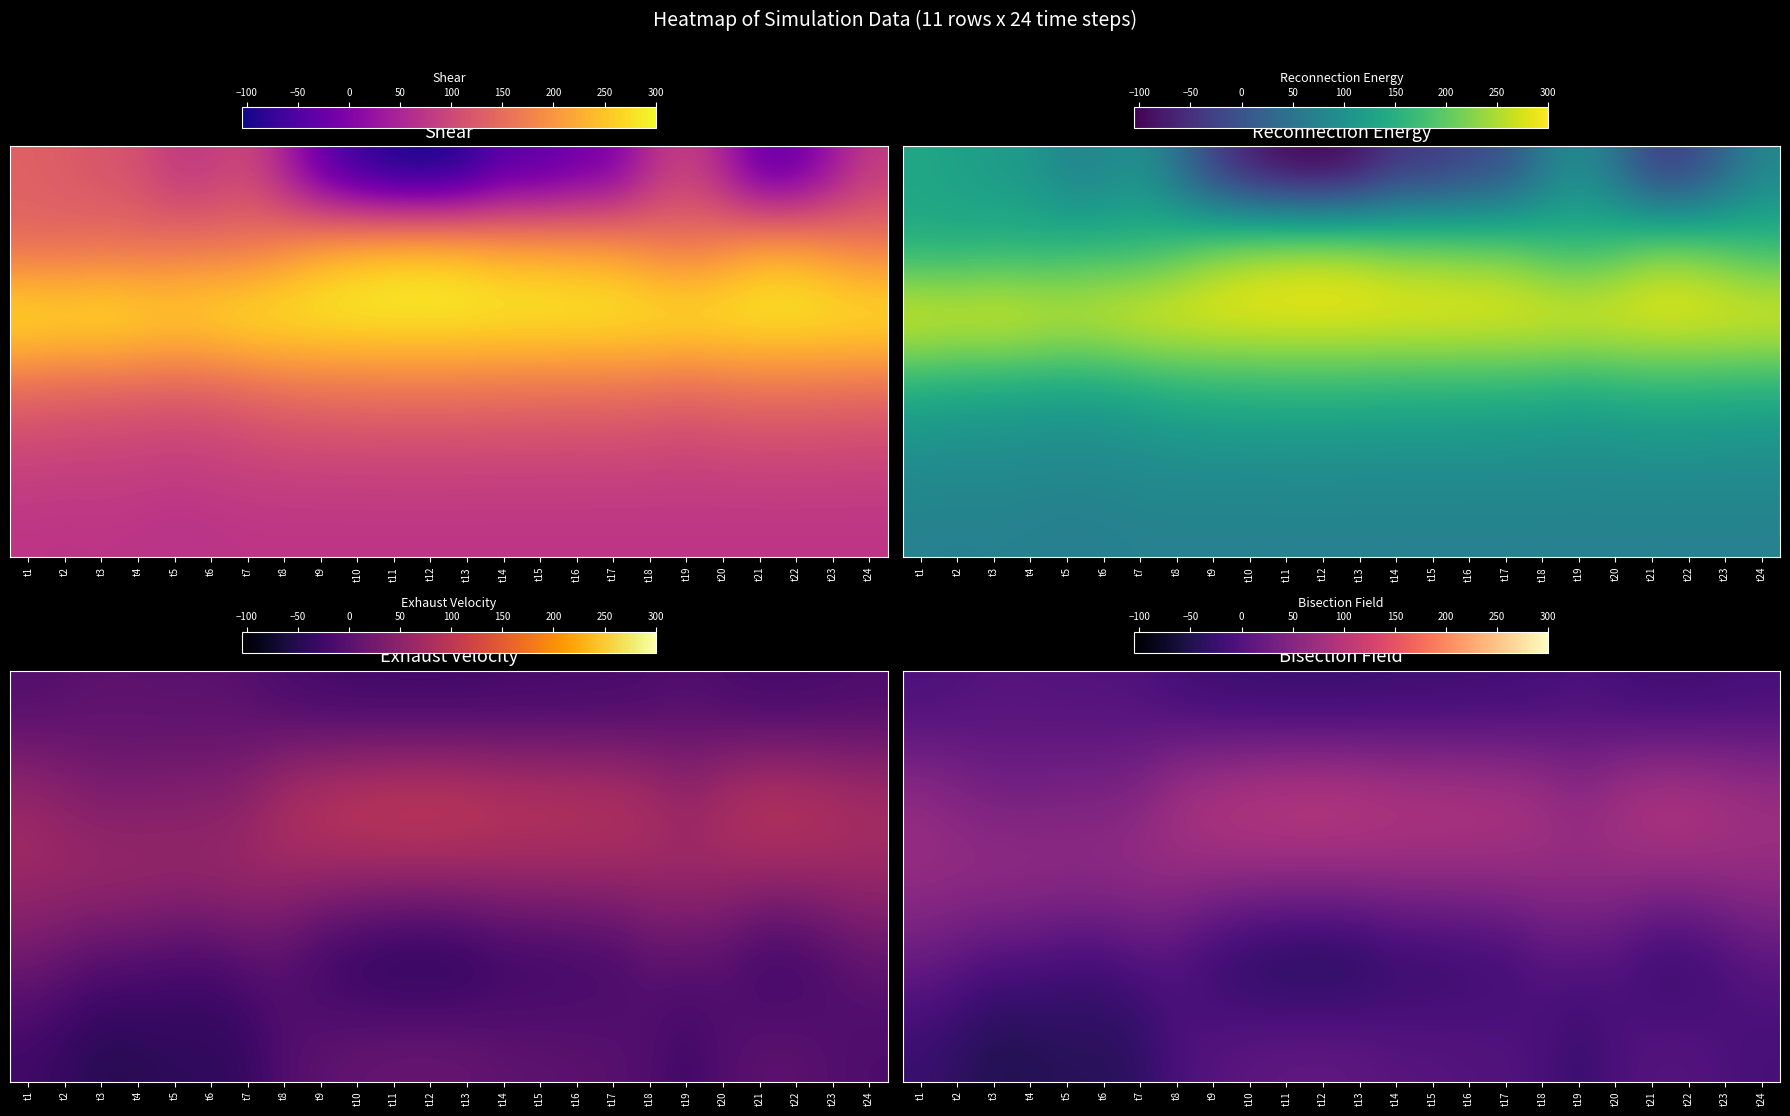

What is the minimum value shown in the chart?

-58.7